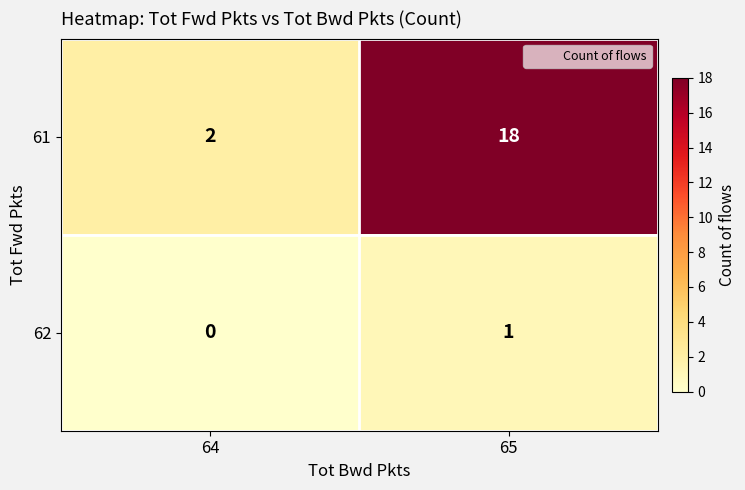

What is the sum of the 61 values at 65 and 64?

20